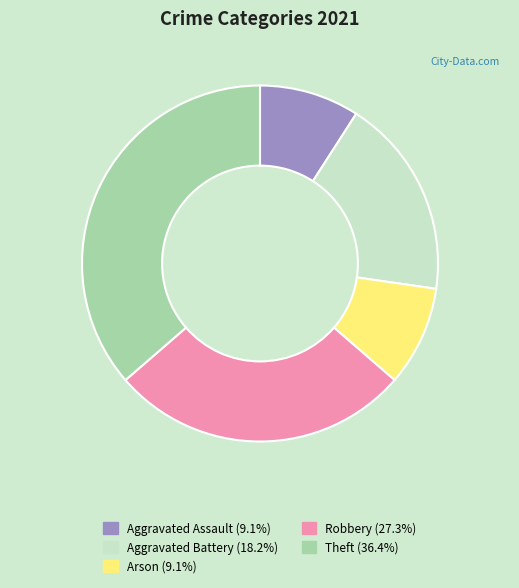

Which has a higher value, Aggravated Battery or Aggravated Assault?

Aggravated Battery